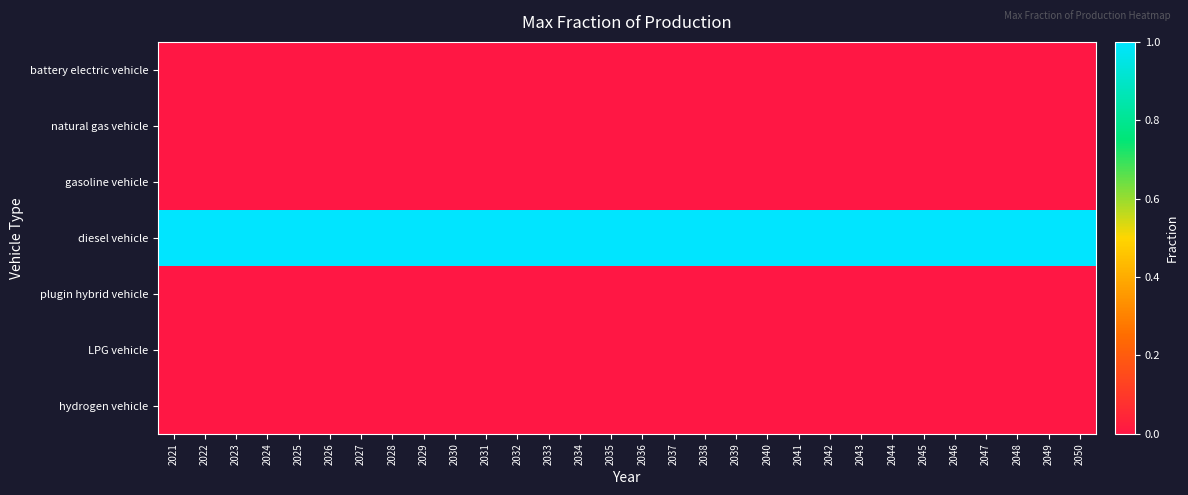

How many distinct data groups are displayed?

7